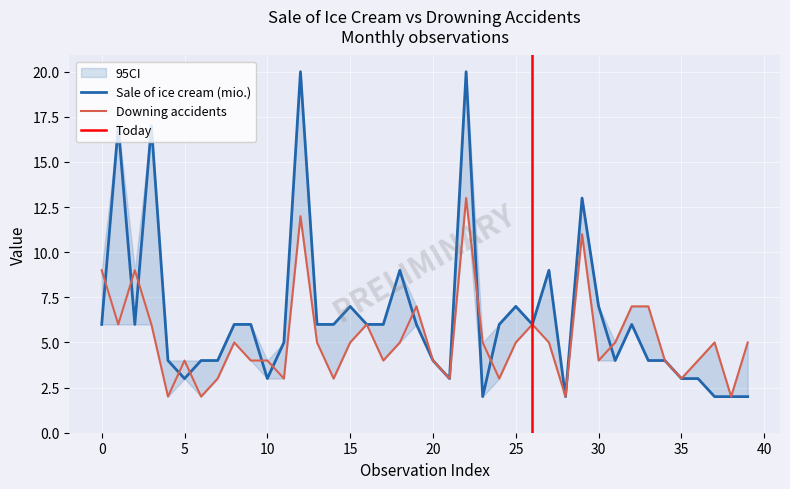

What is the maximum value shown in the chart?

20